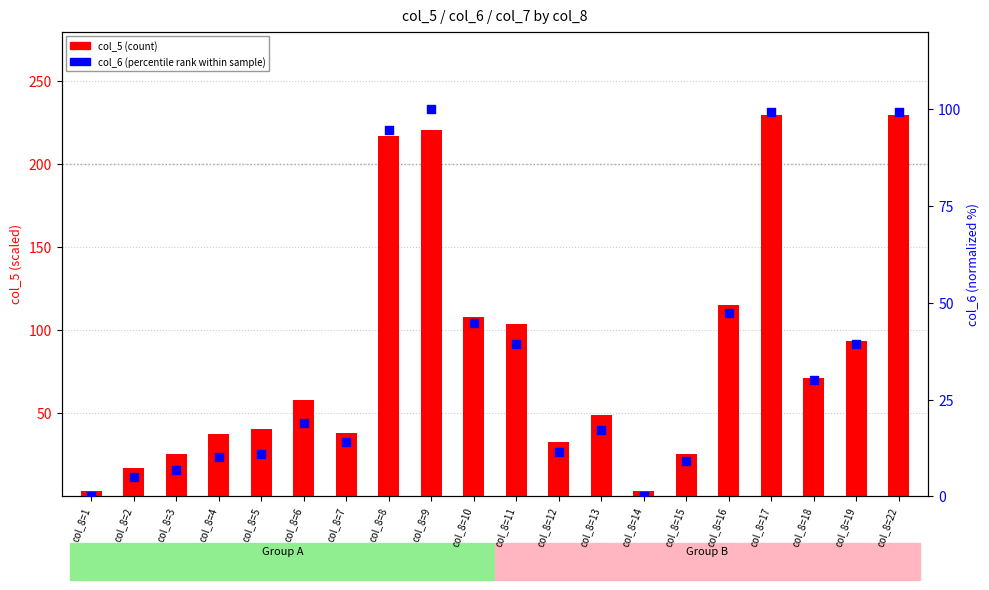

What is the total value across all series at col_8=19?

132.8